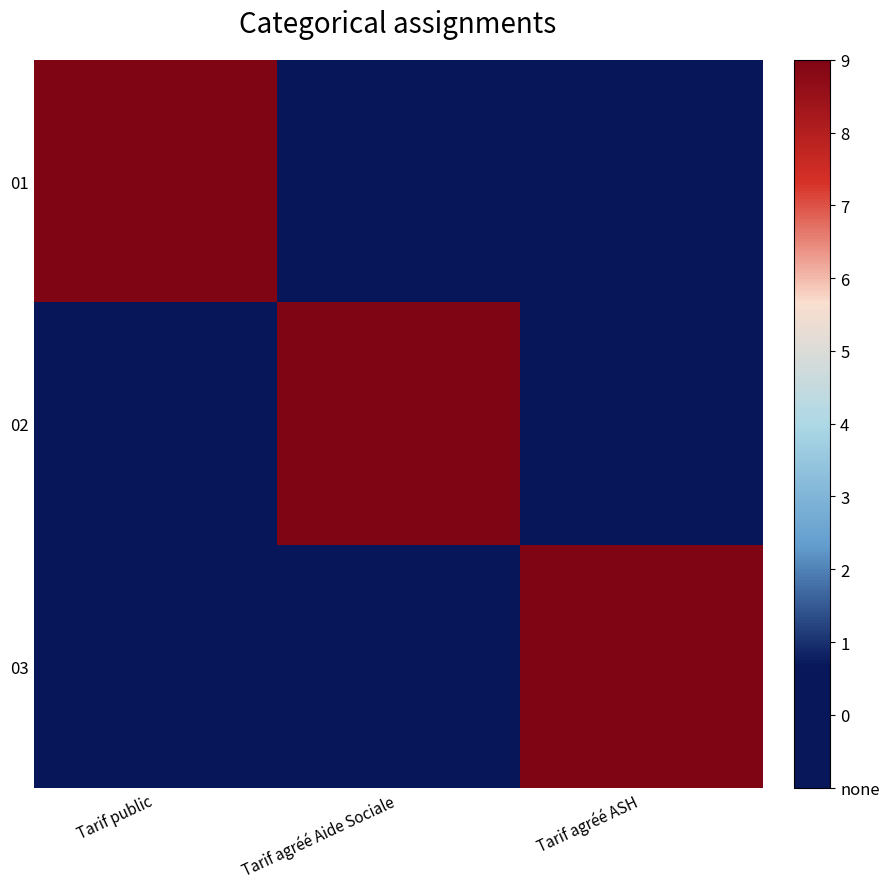

Reading left to right, extract all data points from this chart.

01: Tarif public=1	Tarif agréé Aide Sociale=0	Tarif agréé ASH=0
02: Tarif public=0	Tarif agréé Aide Sociale=1	Tarif agréé ASH=0
03: Tarif public=0	Tarif agréé Aide Sociale=0	Tarif agréé ASH=1